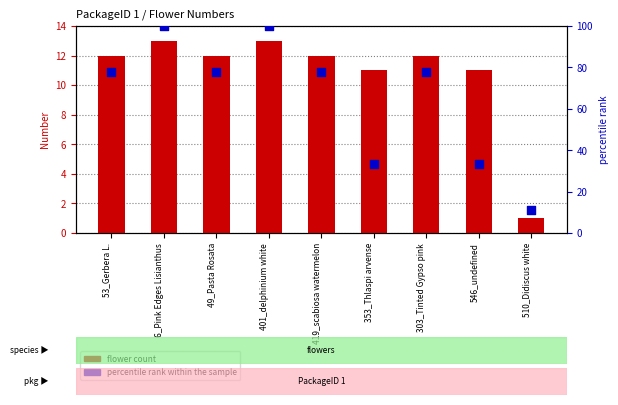

Which series reaches the minimum Y coordinate?

flower count